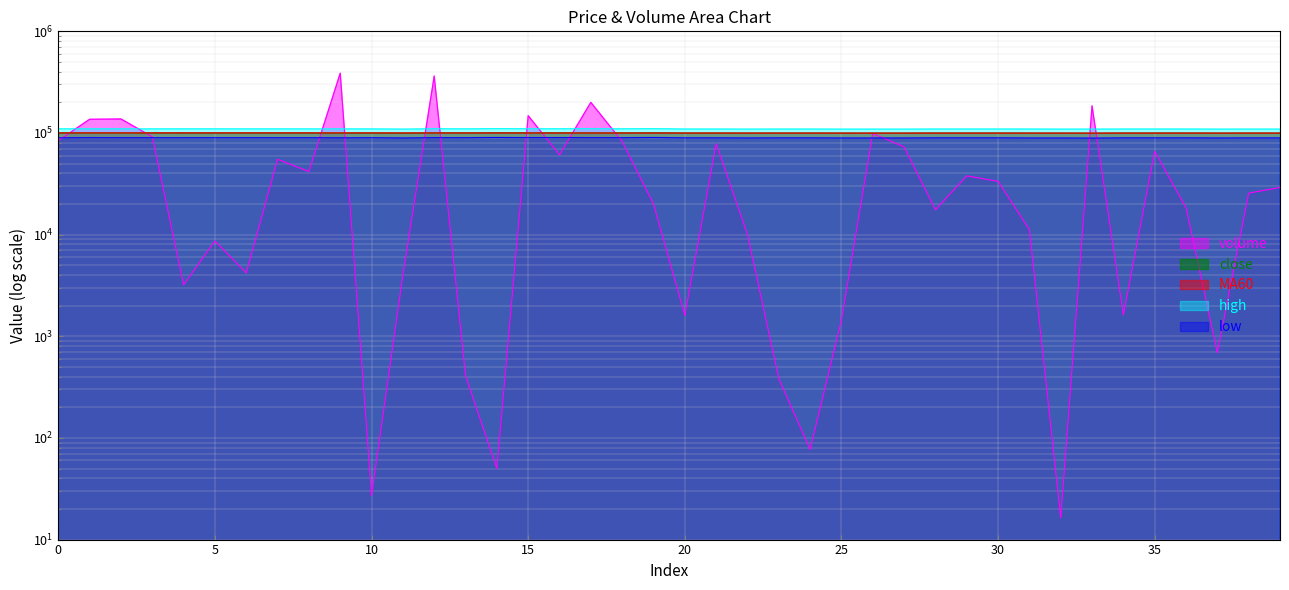

How many values in the MA60 series are below 99871?

20